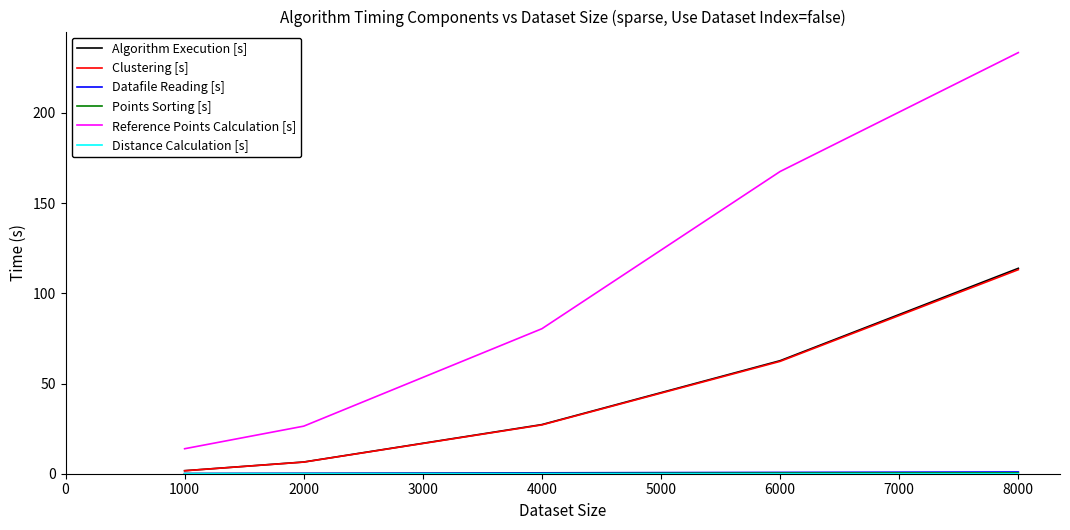

Does the chart display data point markers on the line(s)?

No